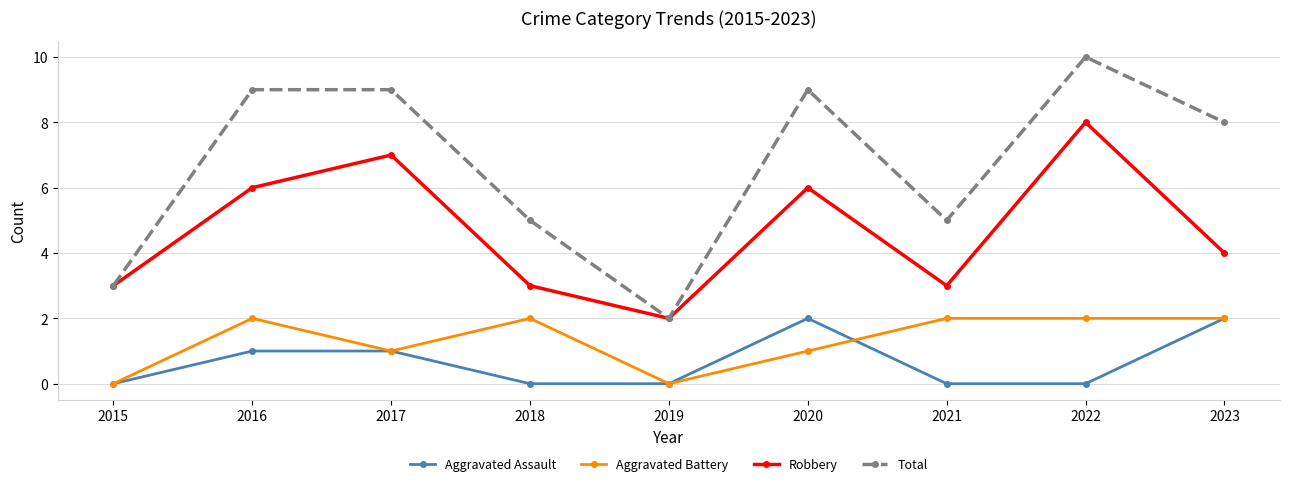

At which category is the sum across all series the highest?

2022